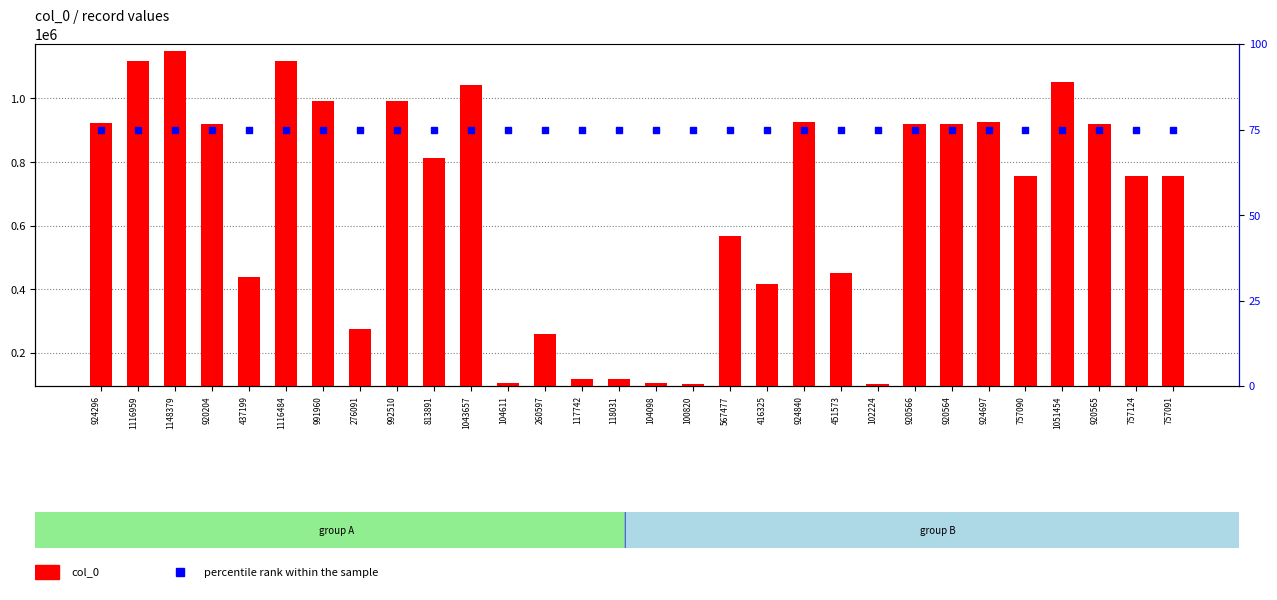

Count the number of categories in the chart.

30